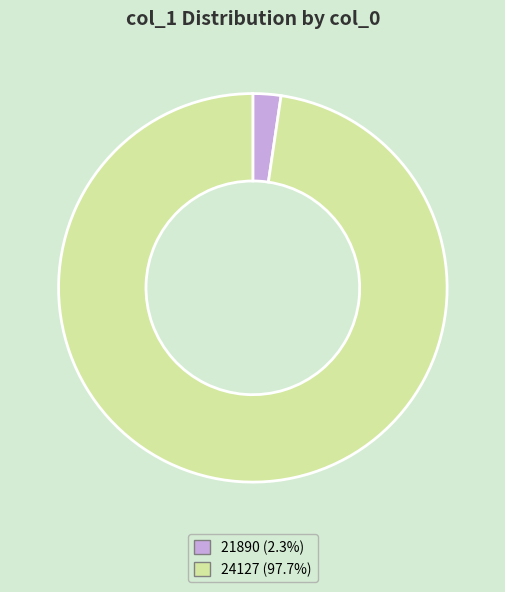

Is the sum of 24127 and 21890 greater than half?

Yes